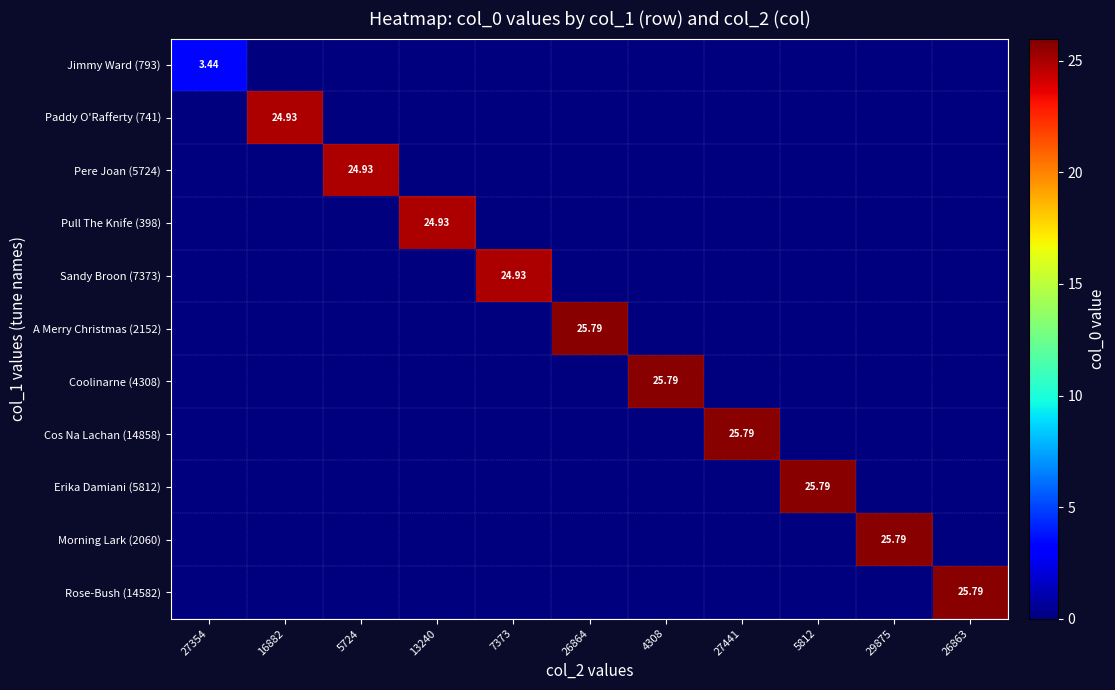

What is the difference between the maximum and minimum values in the Morning Lark (2060) series?

25.8